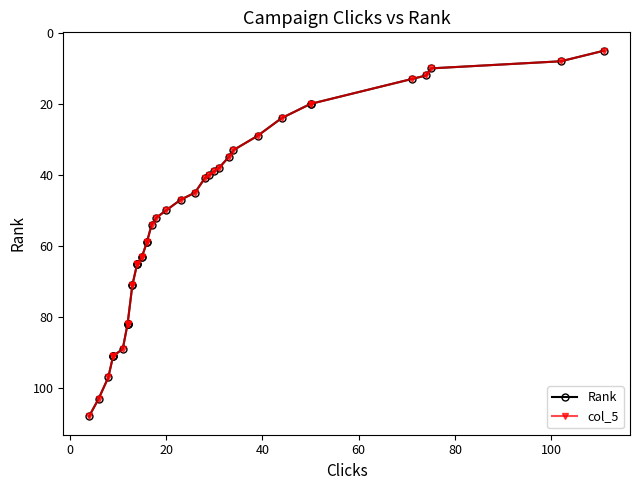

True or false: col_5 and Rank intersect in this chart.

False